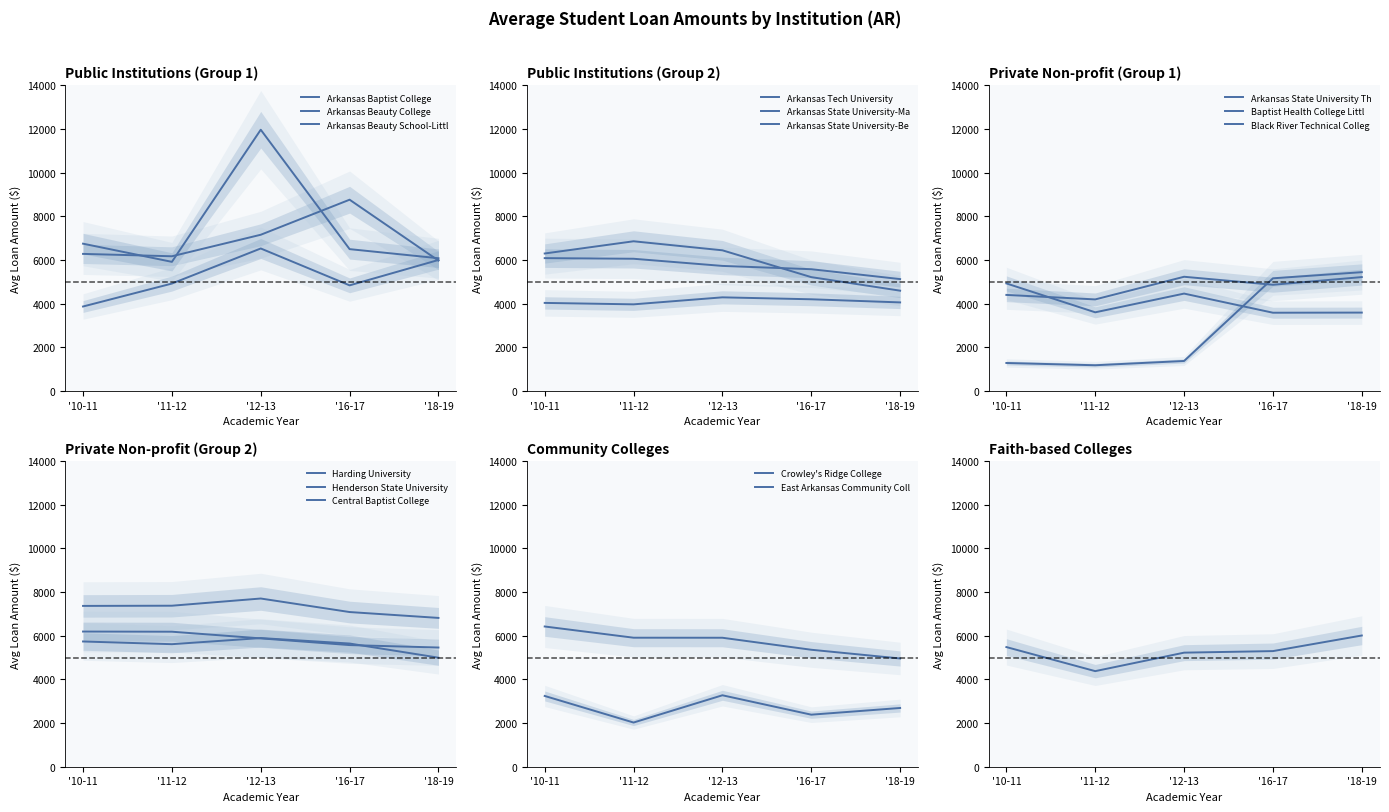

What is the highest value of the Avg Loans 2011-12 series?

7378